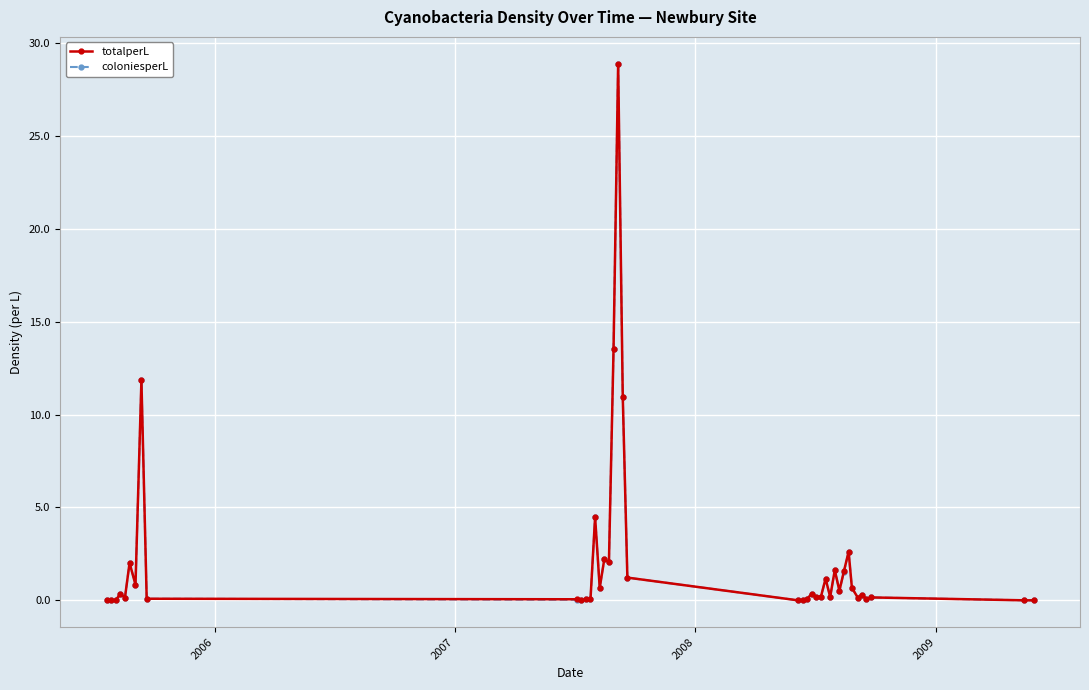

True or false: coloniesperL has more than 2 points higher than both neighbors.

True